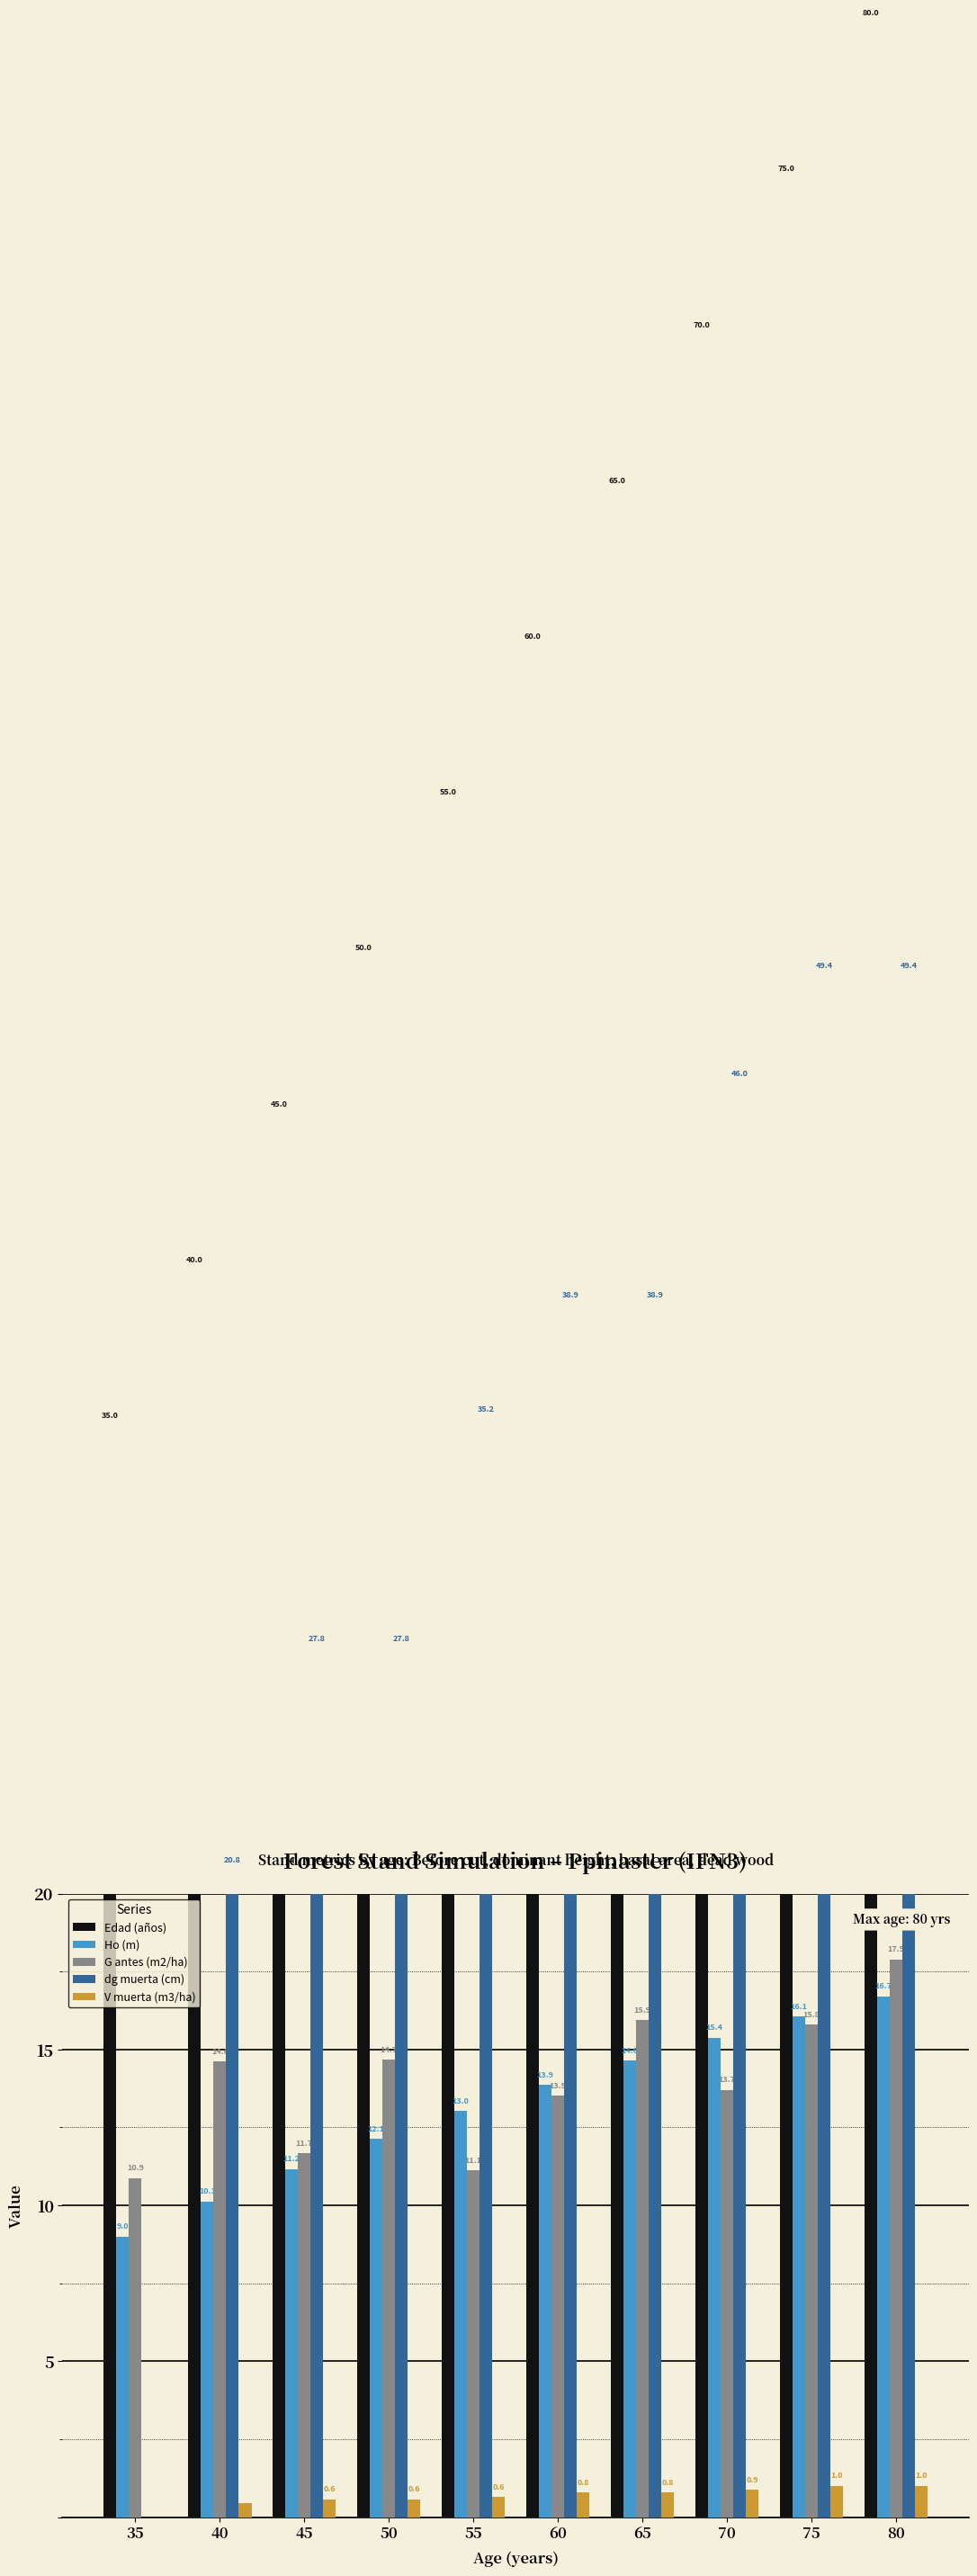

Which series has the largest total across all categories?

Edad (años)